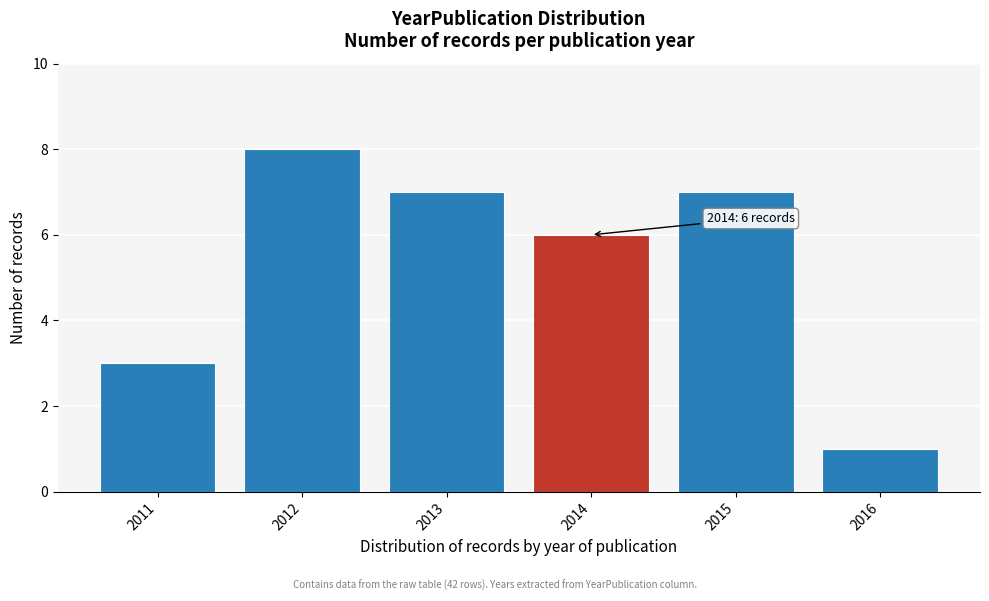

Reading left to right, transcribe all the data shown in this chart.

3	8	7	6	7	1